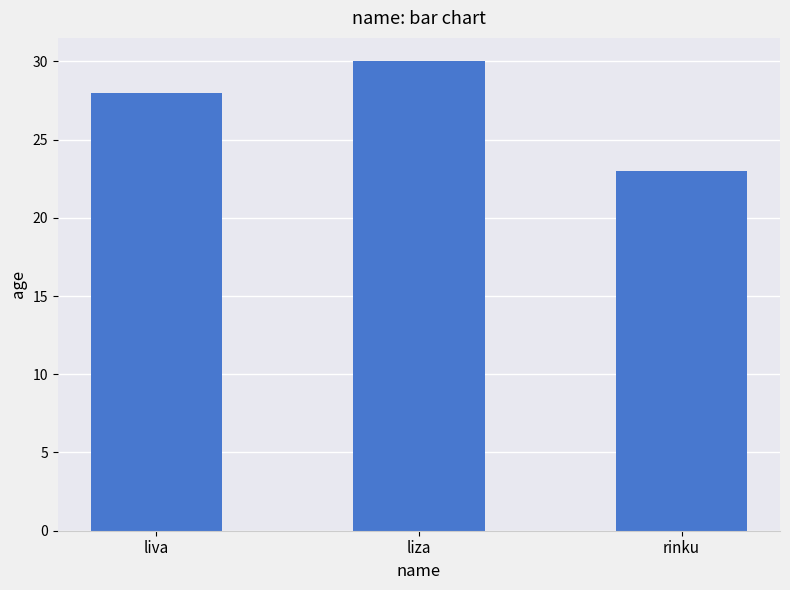

Read the value at rinku.

23